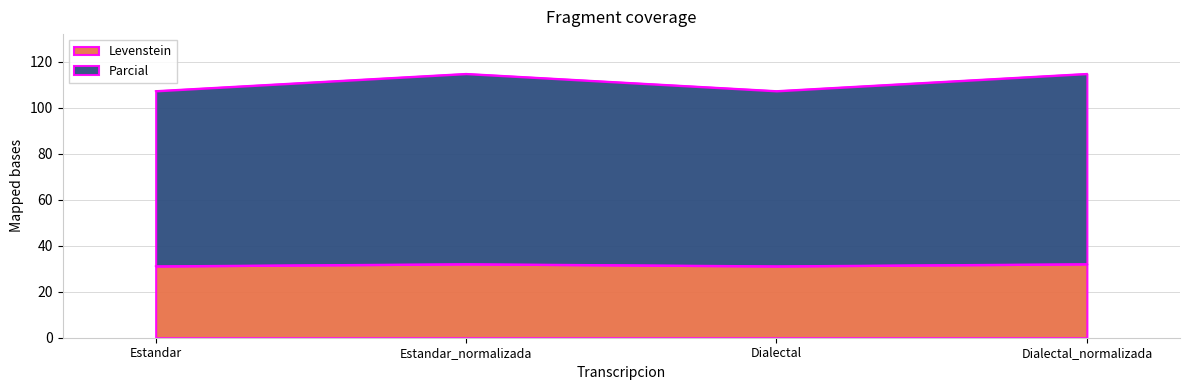

How many values in the Levenstein series exceed 32?

2